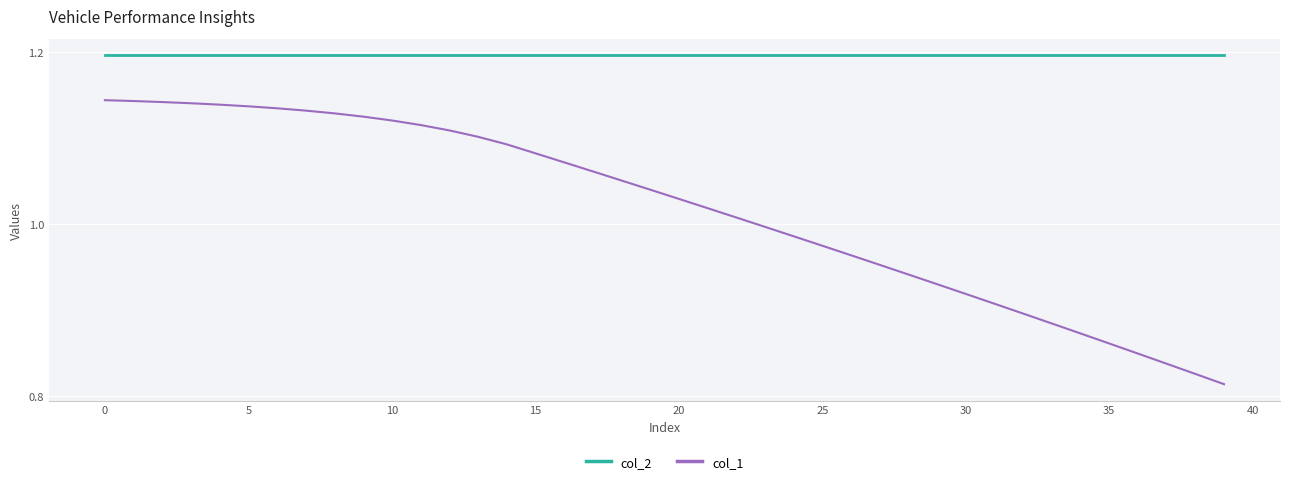

What is the difference between the maximum and minimum values in the col_1 series?

0.3